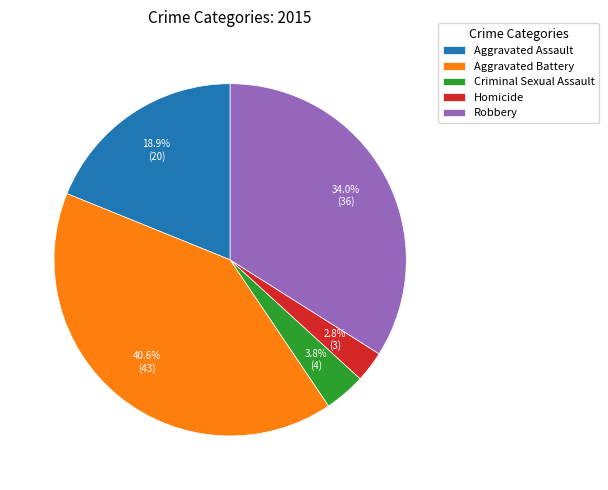

Does Criminal Sexual Assault account for over 50% of the chart?

No